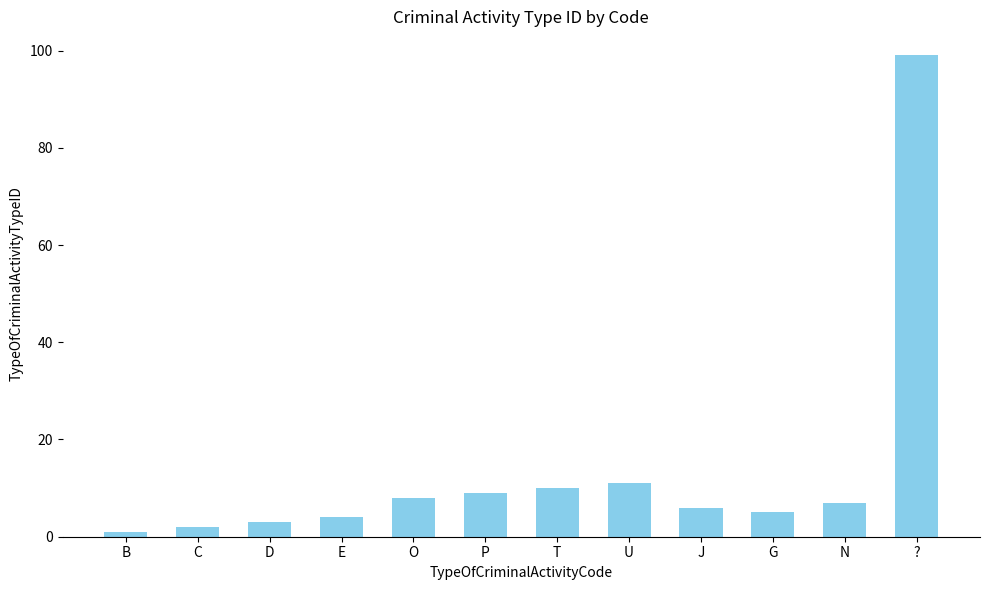

Reading left to right, what are all the values shown in this chart?

1	2	3	4	8	9	10	11	6	5	7	99